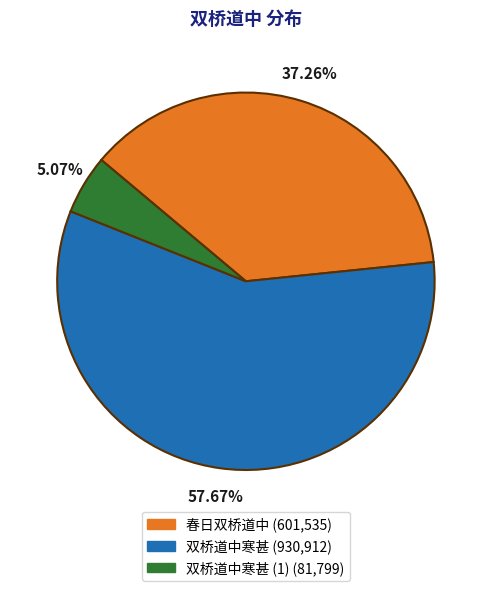

Is there any slice that represents more than half of the pie?

Yes